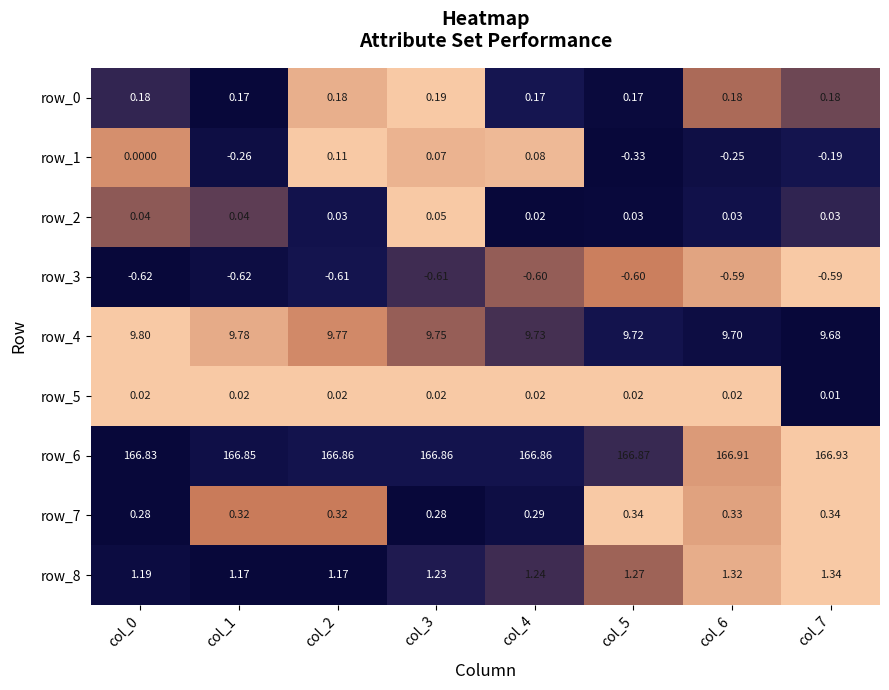

Read the row_3 value at col_4.

-0.6